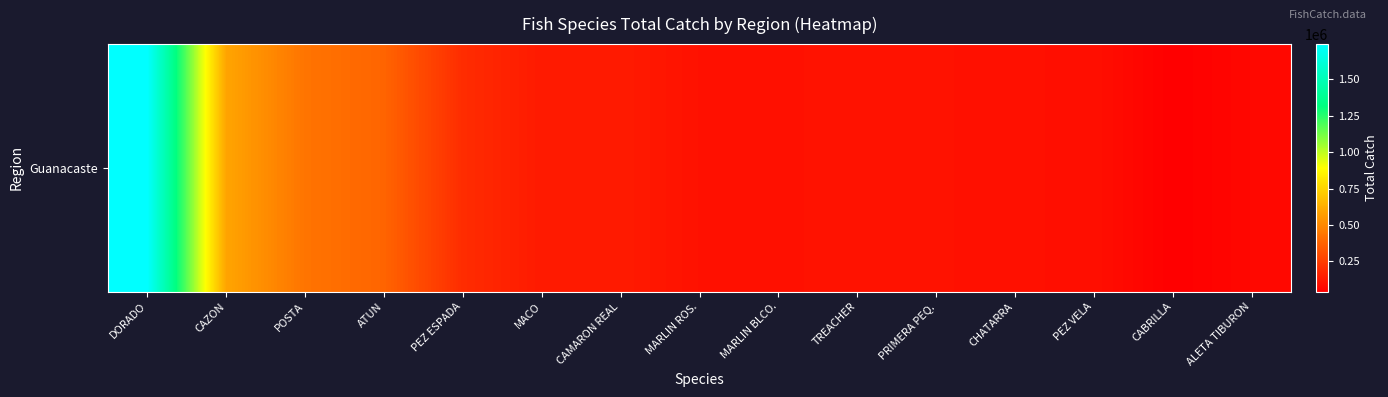

Rank the categories by value from highest to lowest.

DORADO, CAZON, POSTA, ATUN, PEZ ESPADA, CAMARON REAL, MACO, TREACHER, PRIMERA PEQ., MARLIN ROS., MARLIN BLCO., CHATARRA, PEZ VELA, ALETA TIBURON, CABRILLA